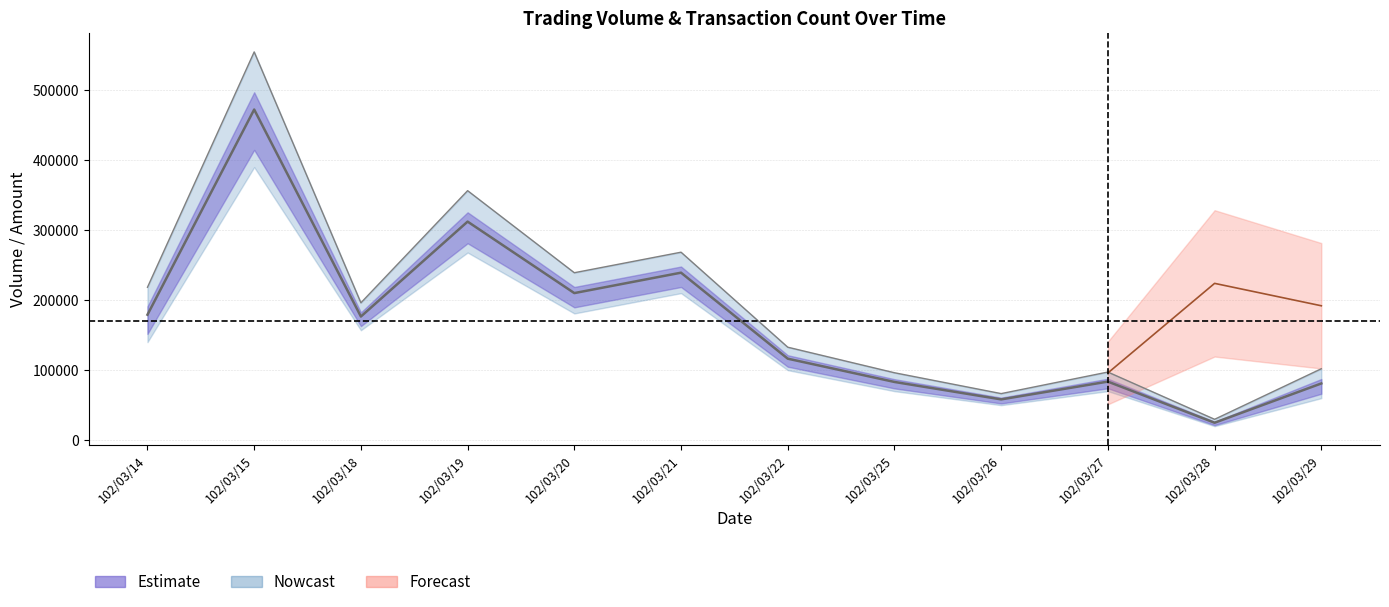

Reading right to left, list all the values displayed in this chart.

col_1: 81000	24900	83650	58250	83150	116400	239250	210085	312200	176615	472300	179200
col_2: 102000	29800	97300	66500	96300	132800	268500	239170	356400	196230	554600	218400